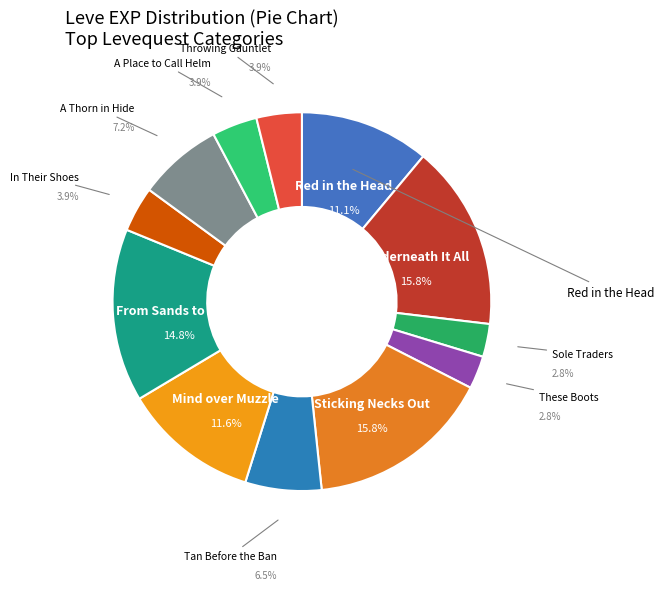

To the nearest percent, what is the average slice percentage?

8%